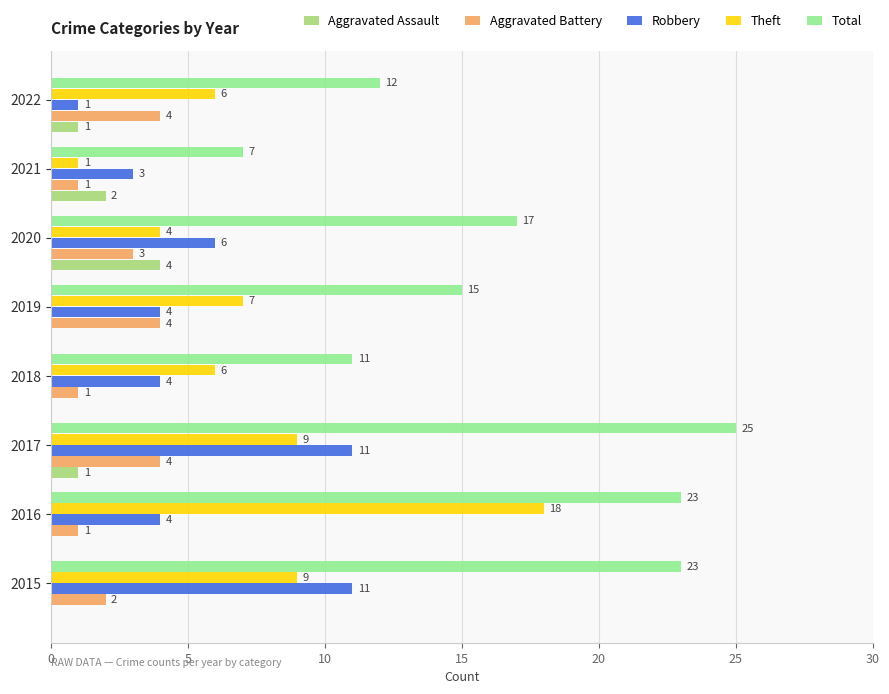

The Theft series shows 13 at 2015. True or false?

False